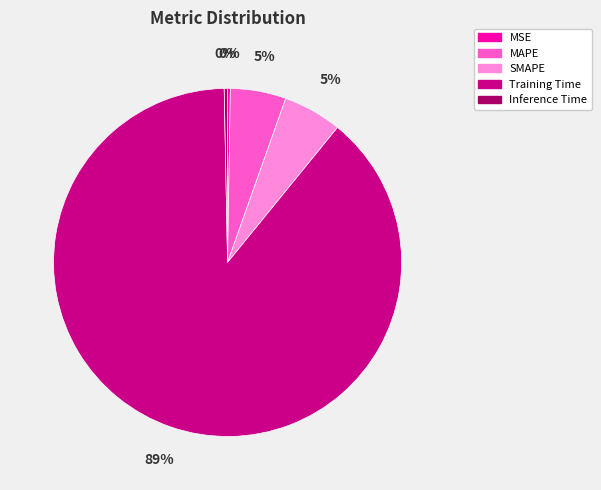

Do SMAPE and MAPE together represent more than half of the pie?

No